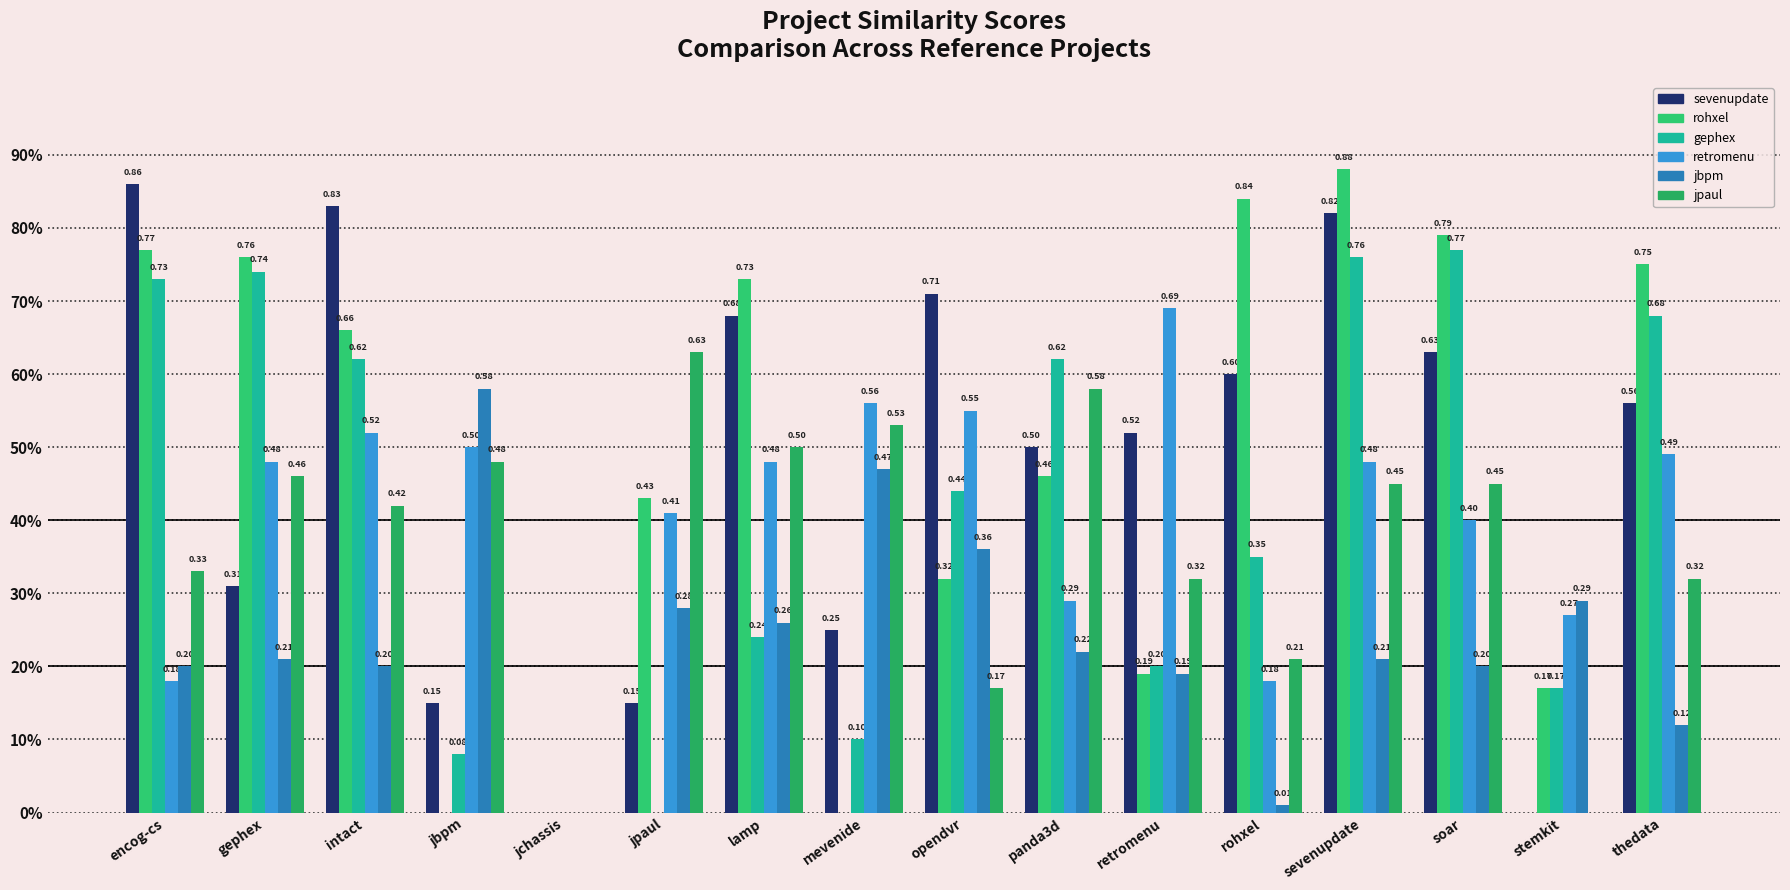

Are the bars grouped side by side (vs. stacked)?

Yes